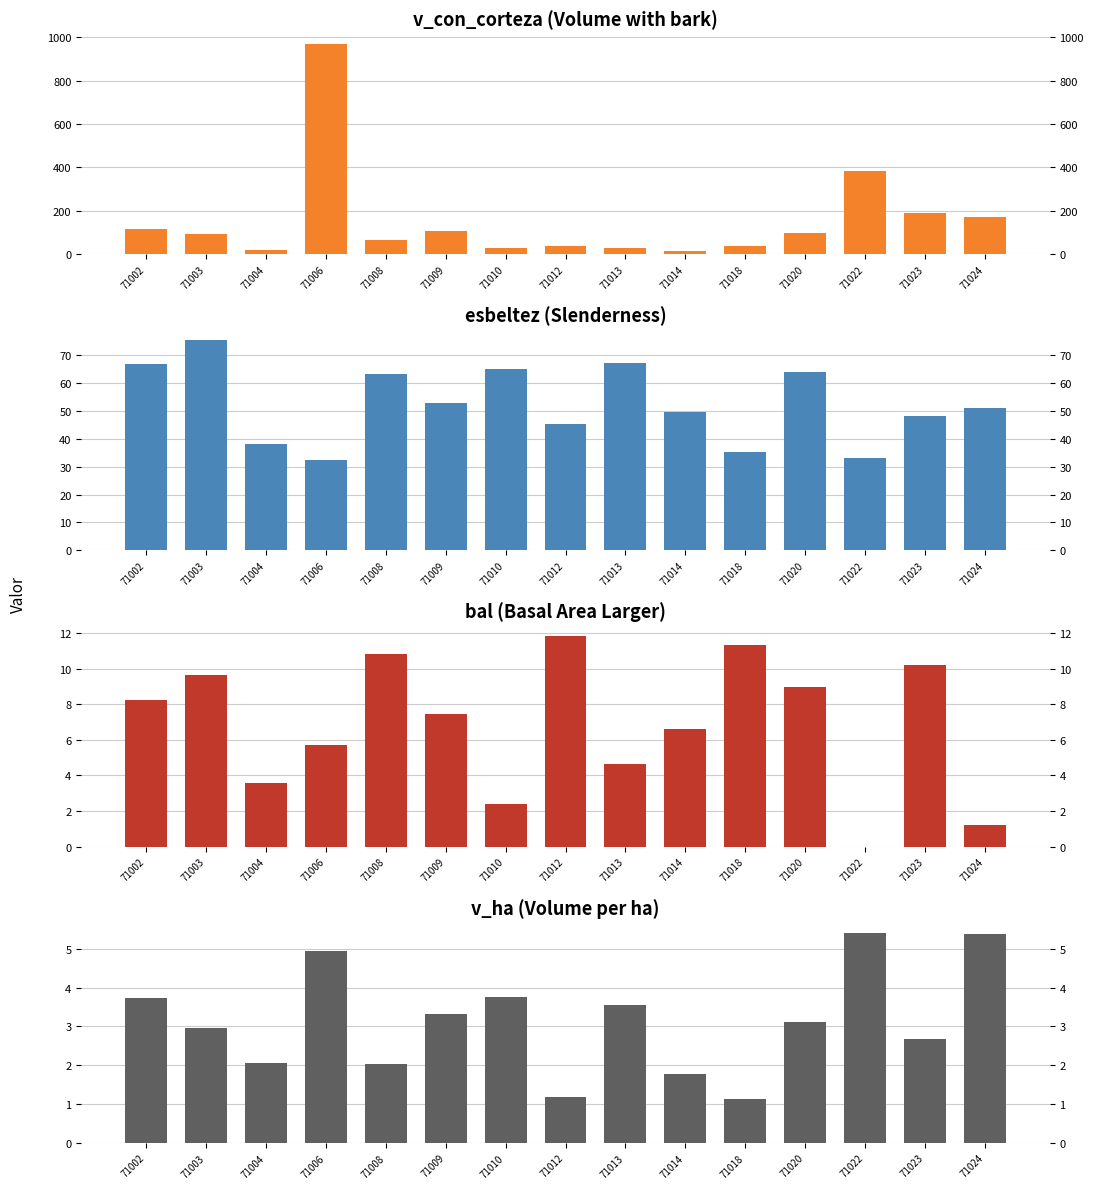

Which series has the largest total across all categories?

v_con_corteza